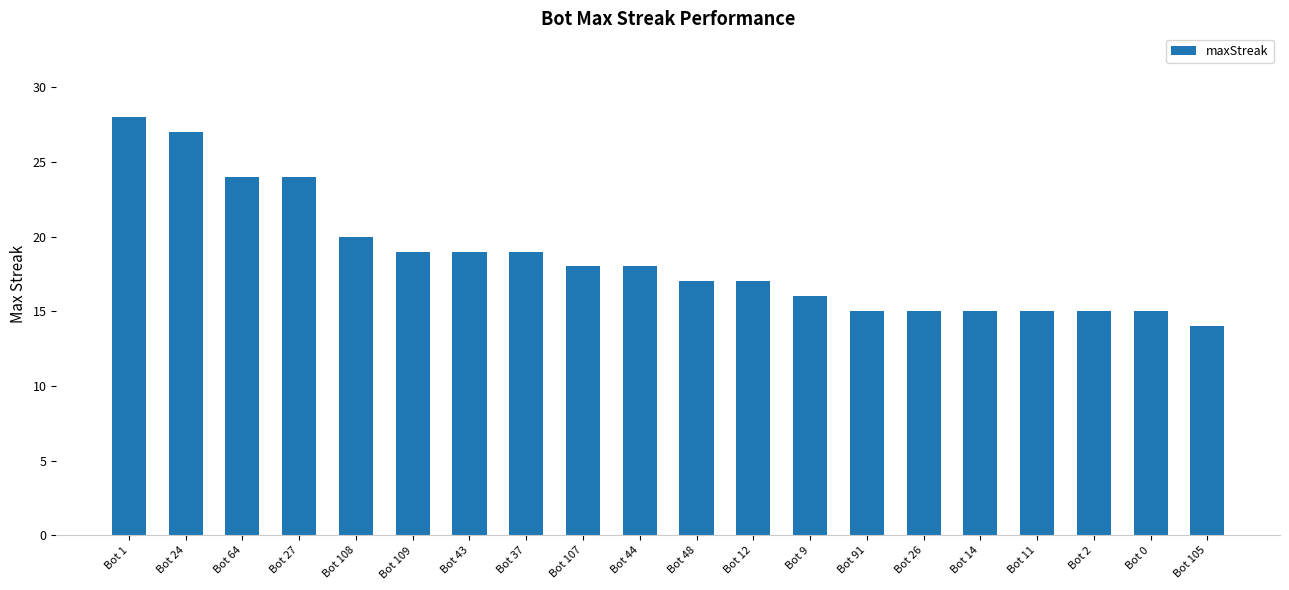

Approximately how many times larger is the value at Bot 108 compared to Bot 11?

1.3